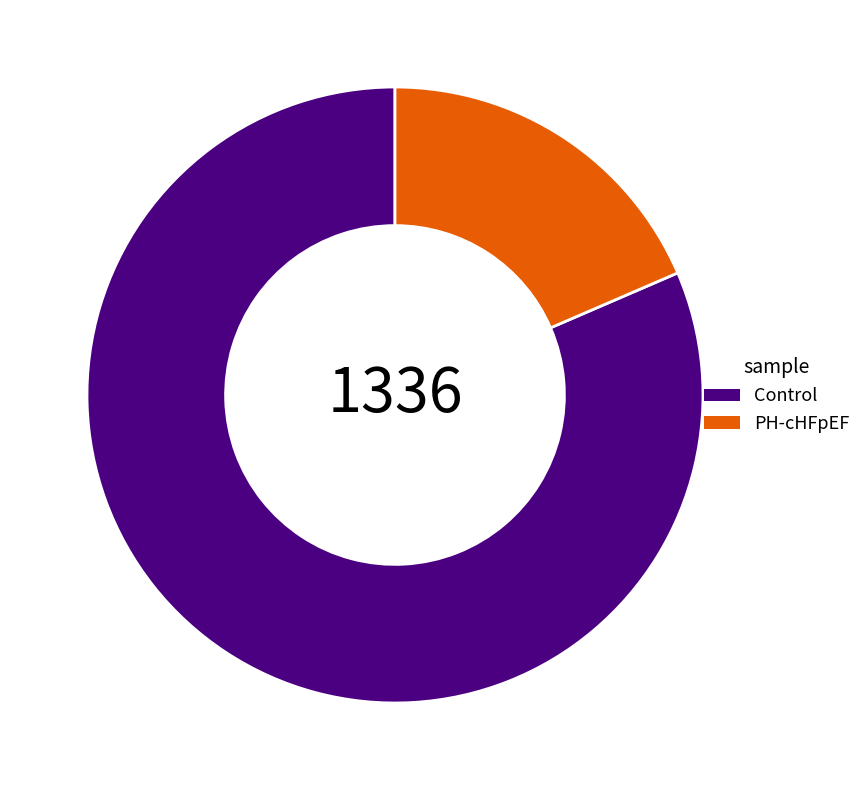

Is it true that Control is 67% of the pie?

False